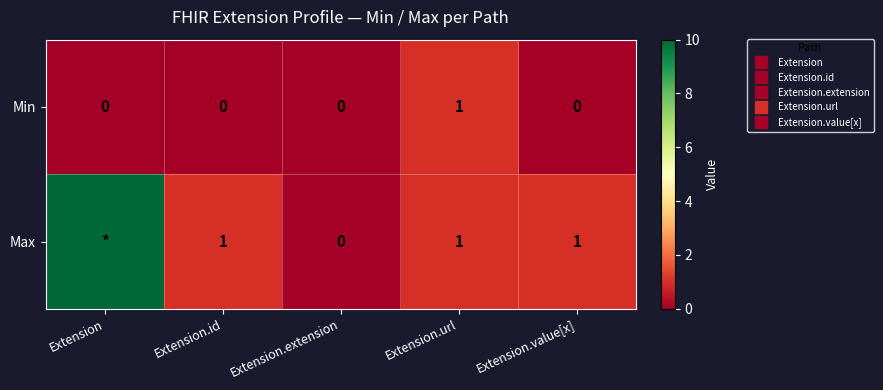

What is the highest value of the Min series?

1